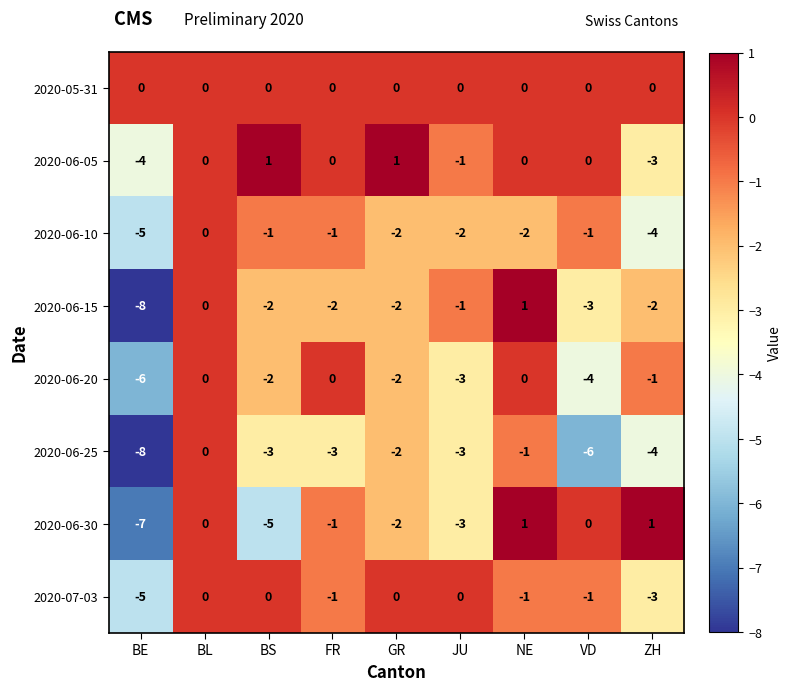

What is the total value across all series at ZH?

-16